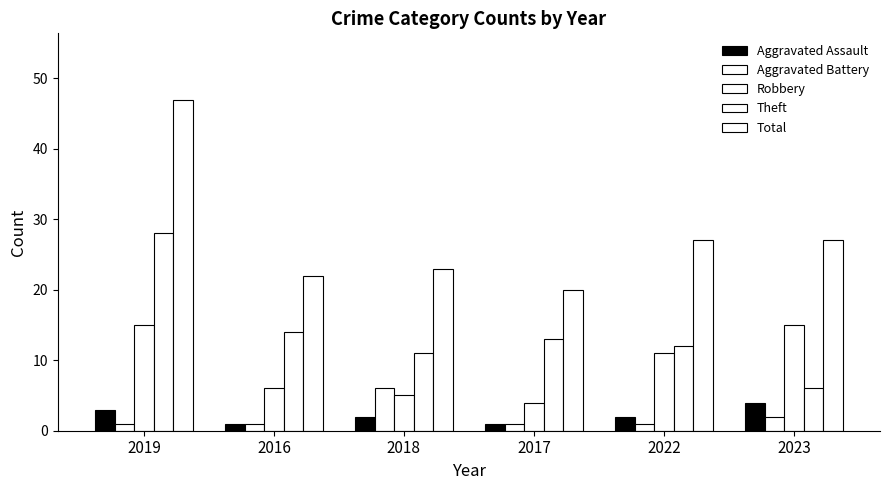

How many data points does each series have?

6